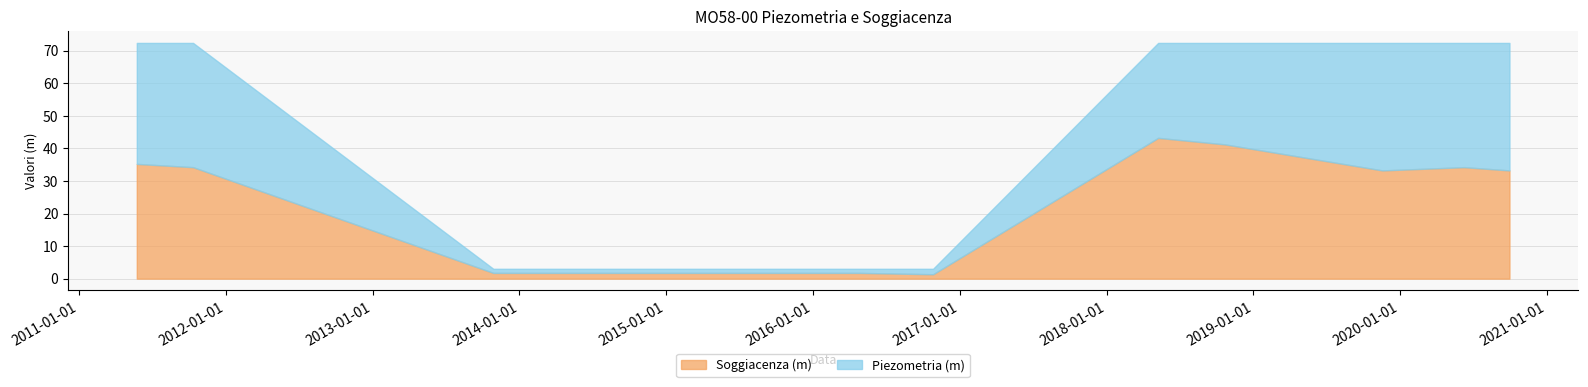

In Piezometria (m), how many points are lower than both neighbors (excluding endpoints)?

1